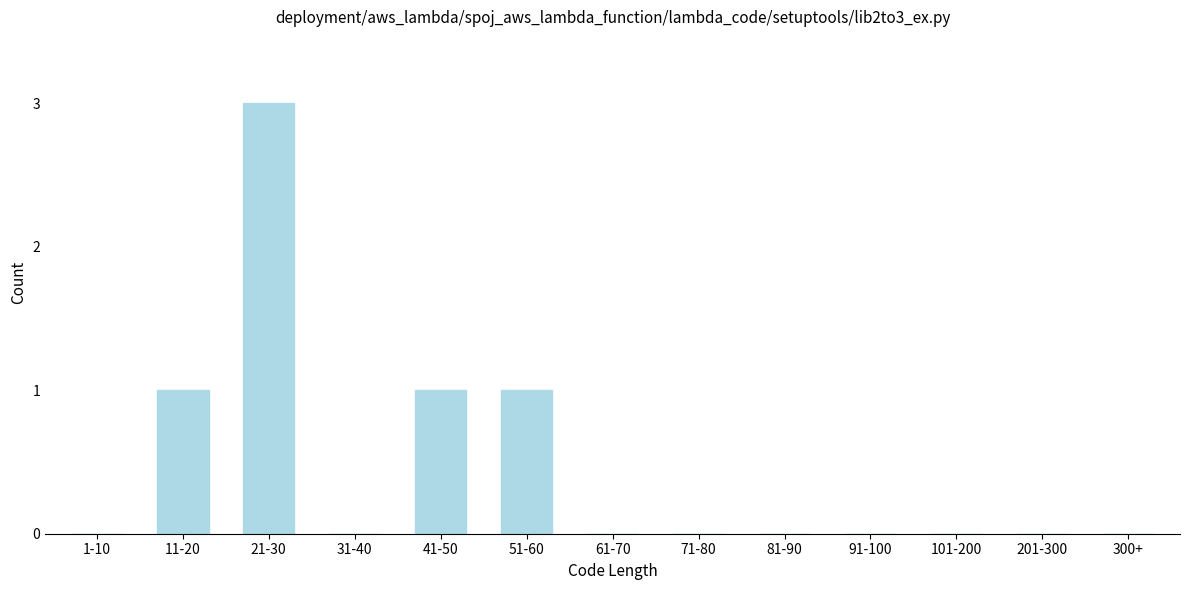

Reading left to right, transcribe all the data shown in this chart.

1-10=0	11-20=1	21-30=3	31-40=0	41-50=1	51-60=1	61-70=0	71-80=0	81-90=0	91-100=0	101-200=0	201-300=0	300+=0